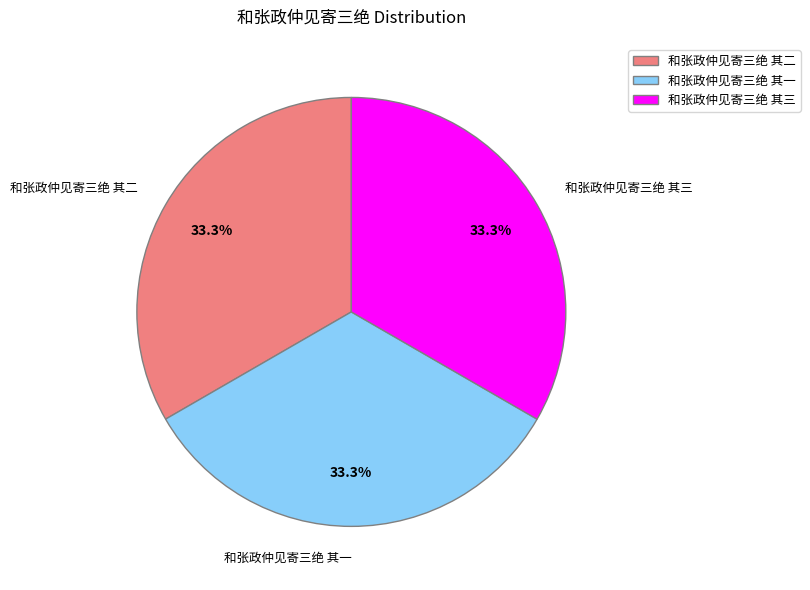

How many slices are in this pie chart?

3